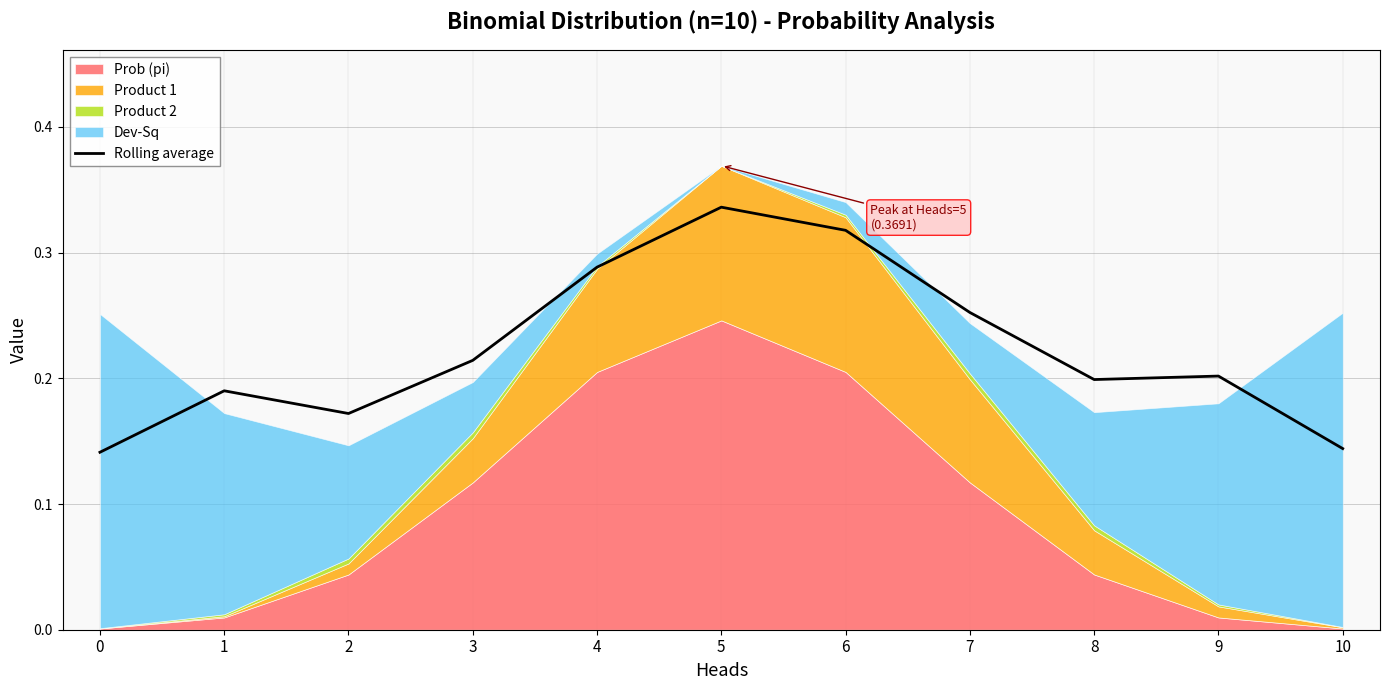

Which label corresponds to the largest value in the chart?

5